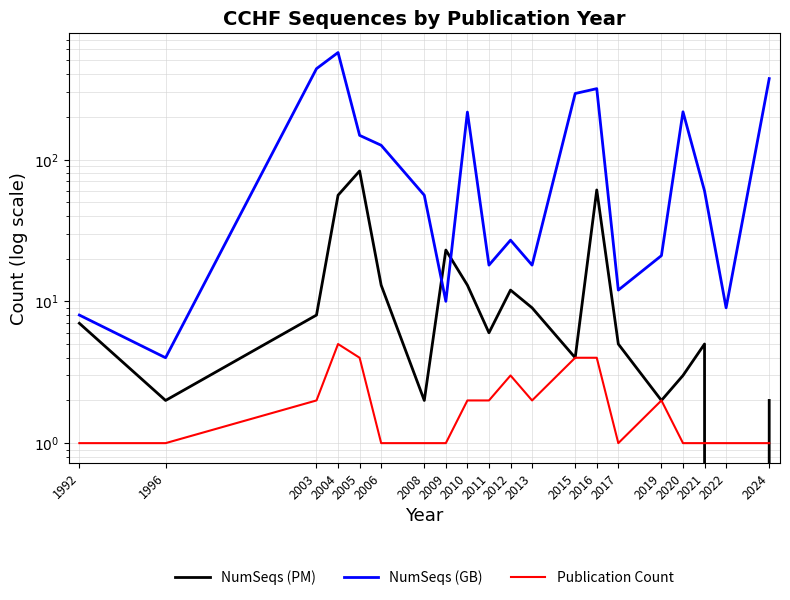

What is the difference between the maximum and minimum values in the Publication Count series?

4